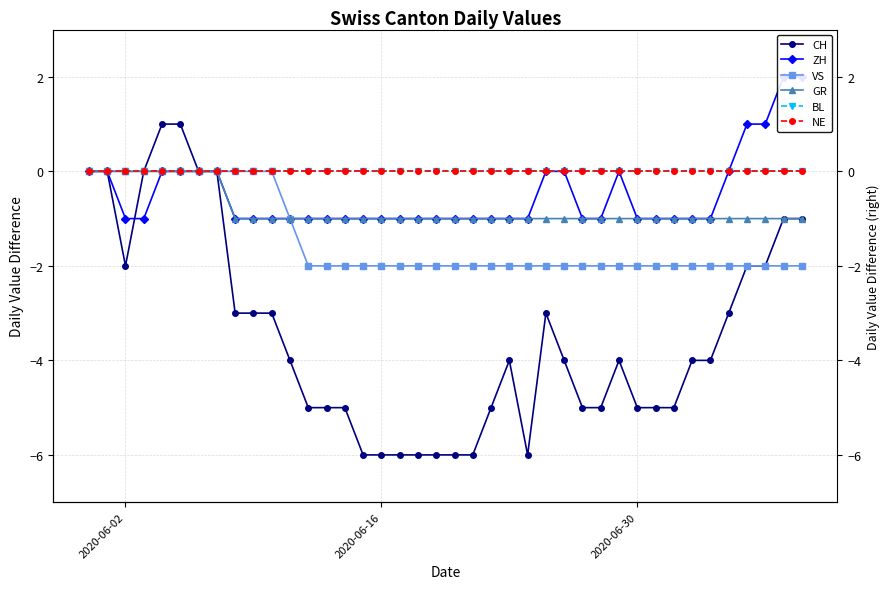

List the series in order of their peak value, highest first.

ZH, CH, VS, GR, BL, NE